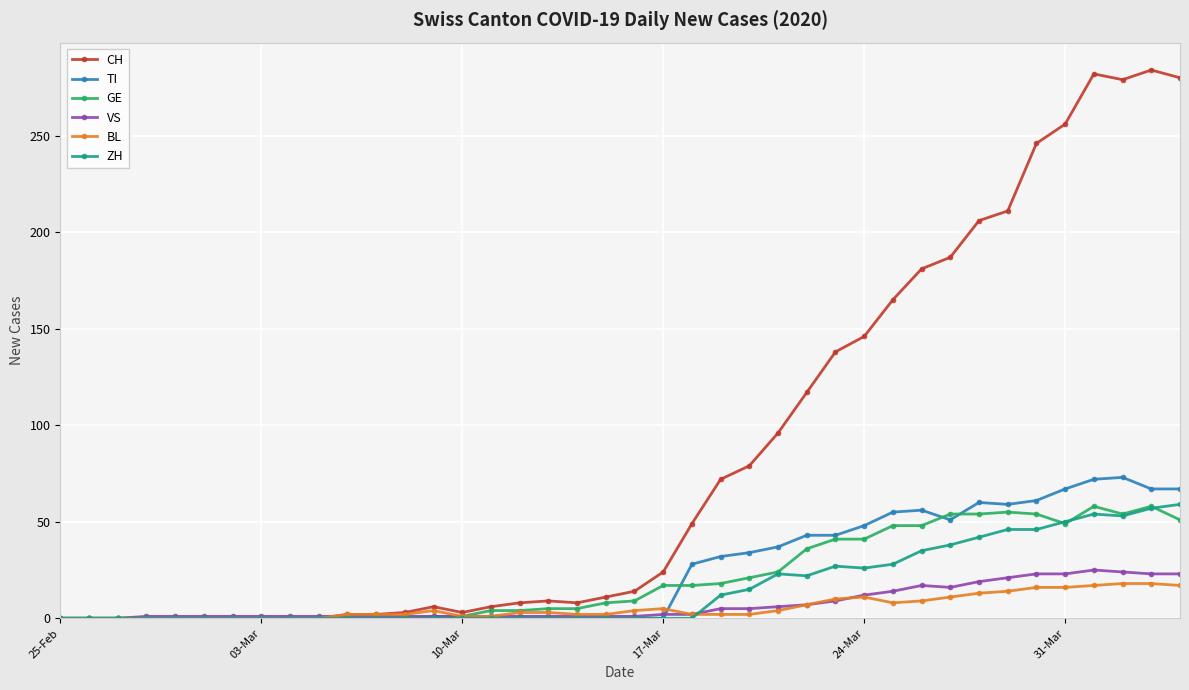

What is the average value of the BL series?

6